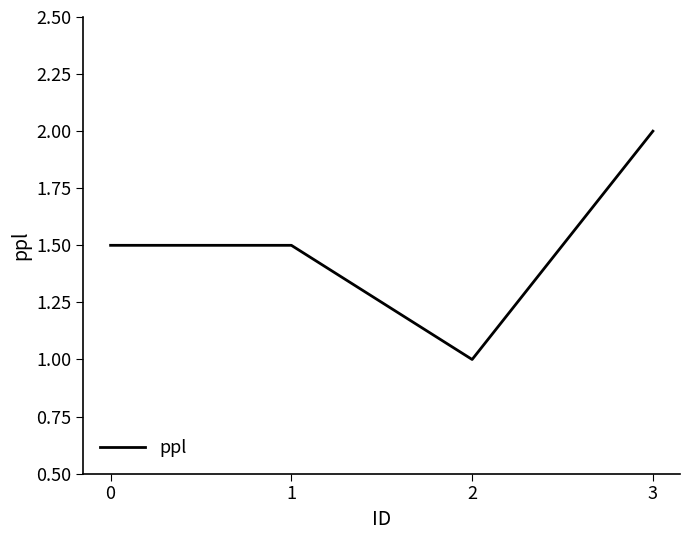

What value does the data have at 0?

1.5